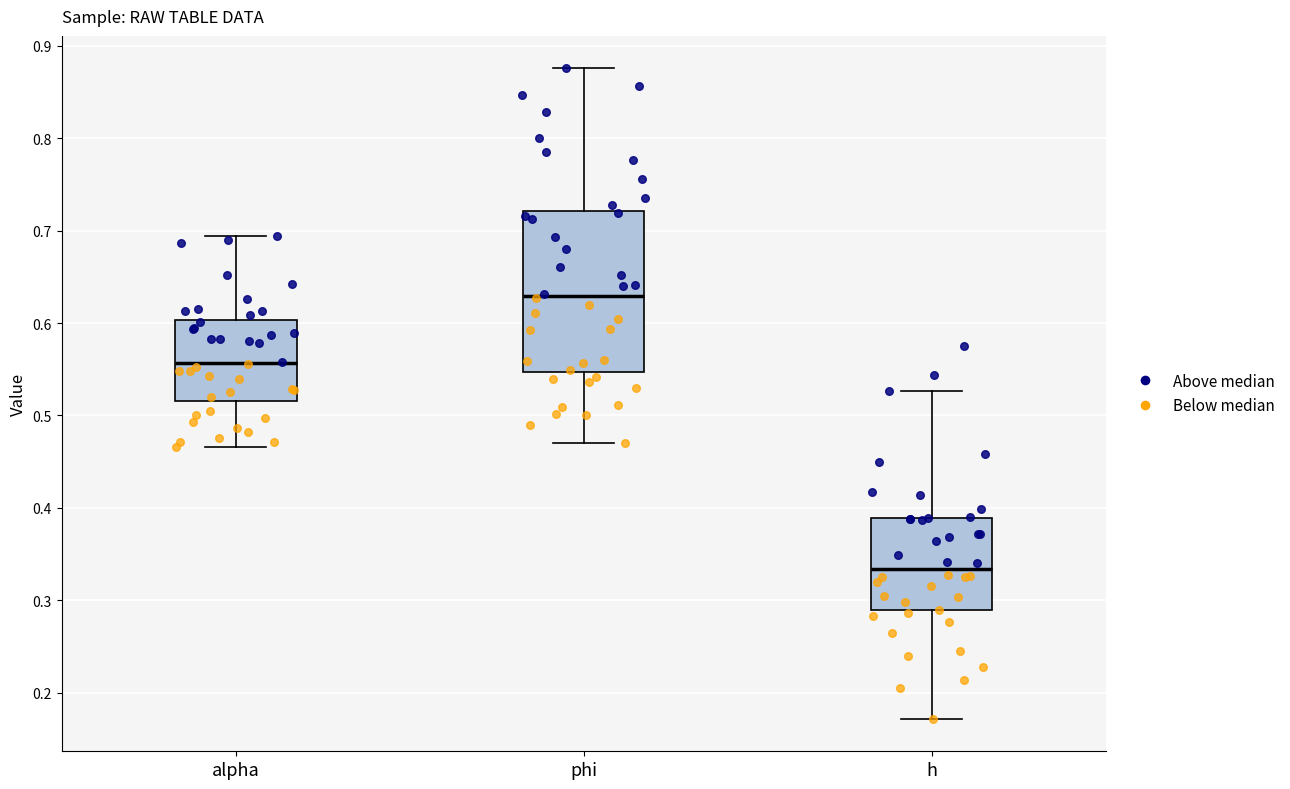

Reading left to right, transcribe this box plot: for each box, give where its median line is, the range the box spans, and where its two whiskers end, as read against the y-axis. The values are not printed on the chart, so give them approximately, as read against the axis.

alpha: median 0.56, box 0.52 to 0.60, whiskers 0.47 to 0.69
phi: median 0.63, box 0.55 to 0.72, whiskers 0.47 to 0.88
h: median 0.33, box 0.29 to 0.39, whiskers 0.17 to 0.53